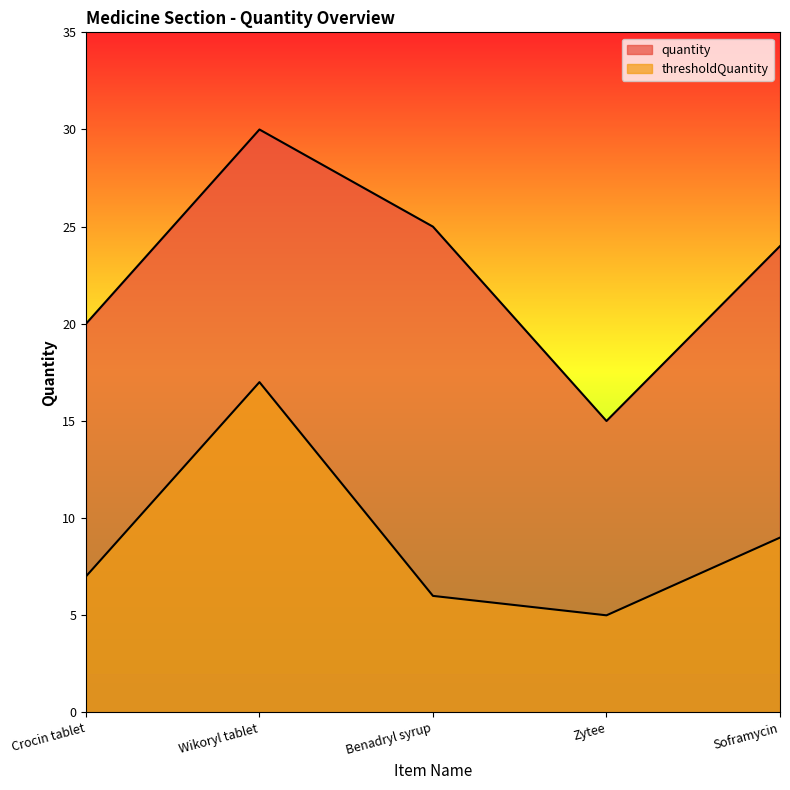

Read the quantity value at Wikoryl tablet, to the nearest 10.

30